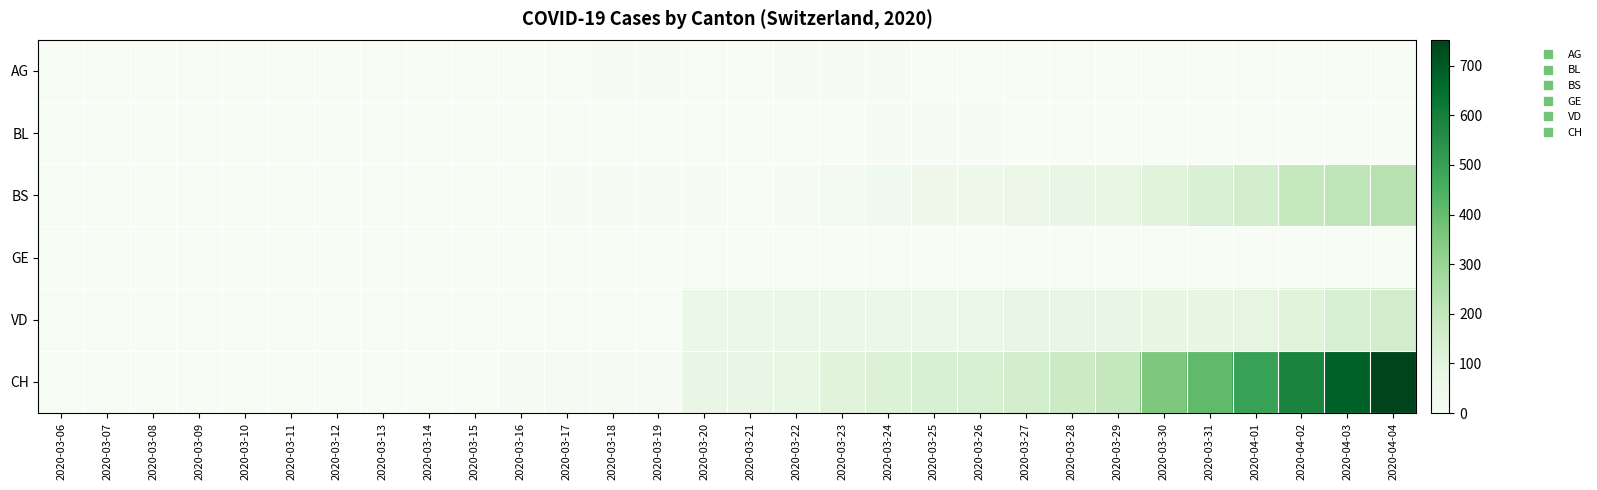

Which series has the largest total across all categories?

CH